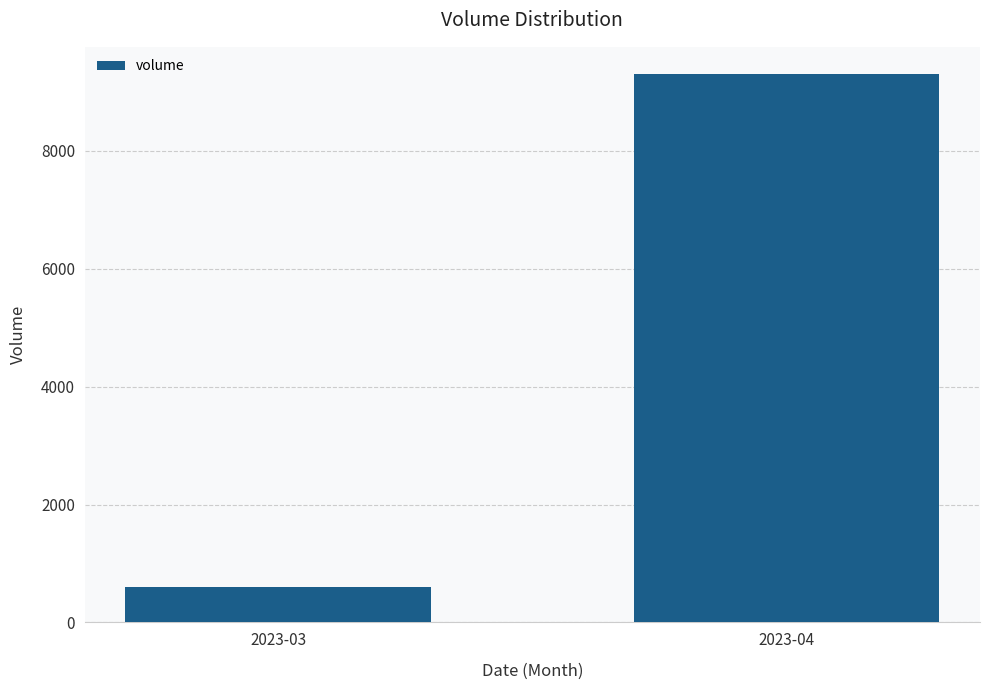

What is the approximate value at 2023-03, to the nearest 100?

600